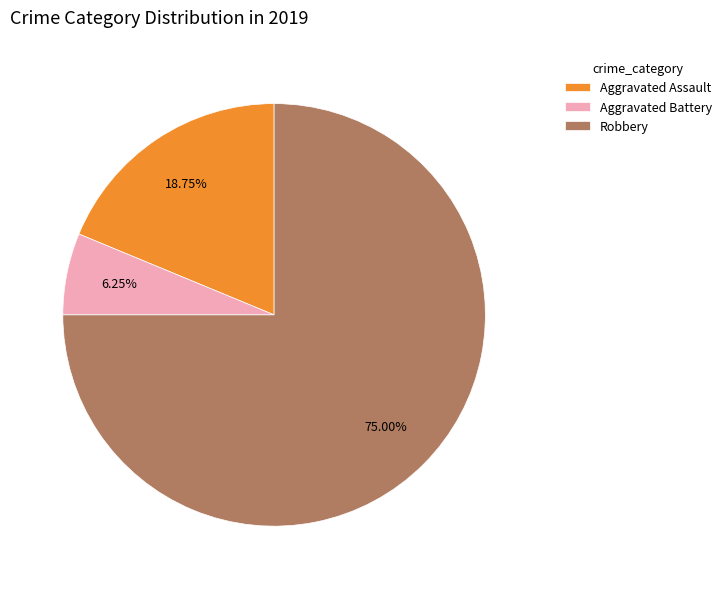

Which has a higher value, Robbery or Aggravated Assault?

Robbery